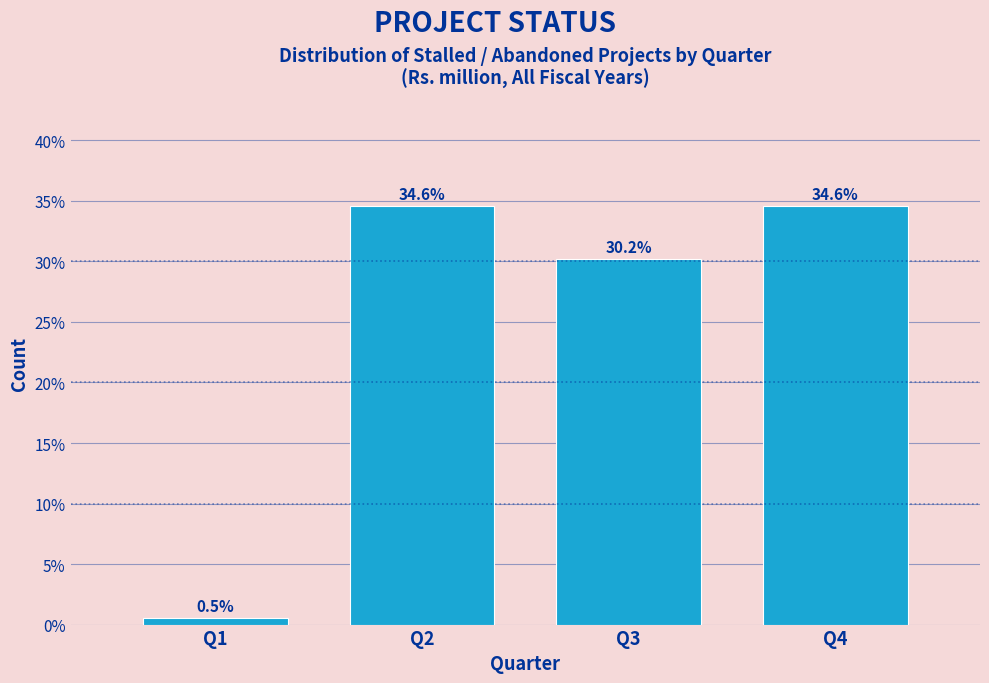

Reading left to right, list all the values displayed in this chart.

Q1=0.5	Q2=34.6	Q3=30.2	Q4=34.6